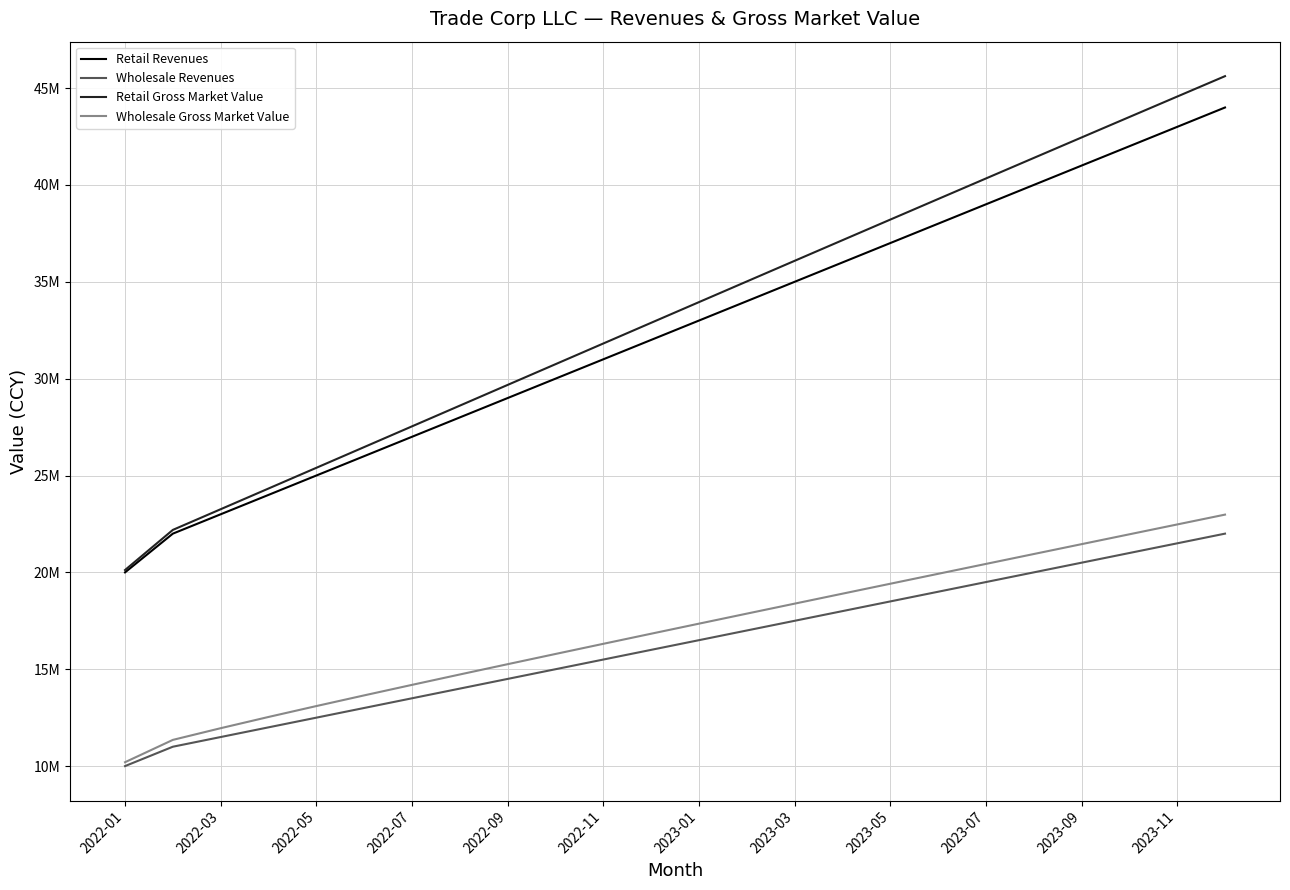

What is the smallest value displayed?

10000000